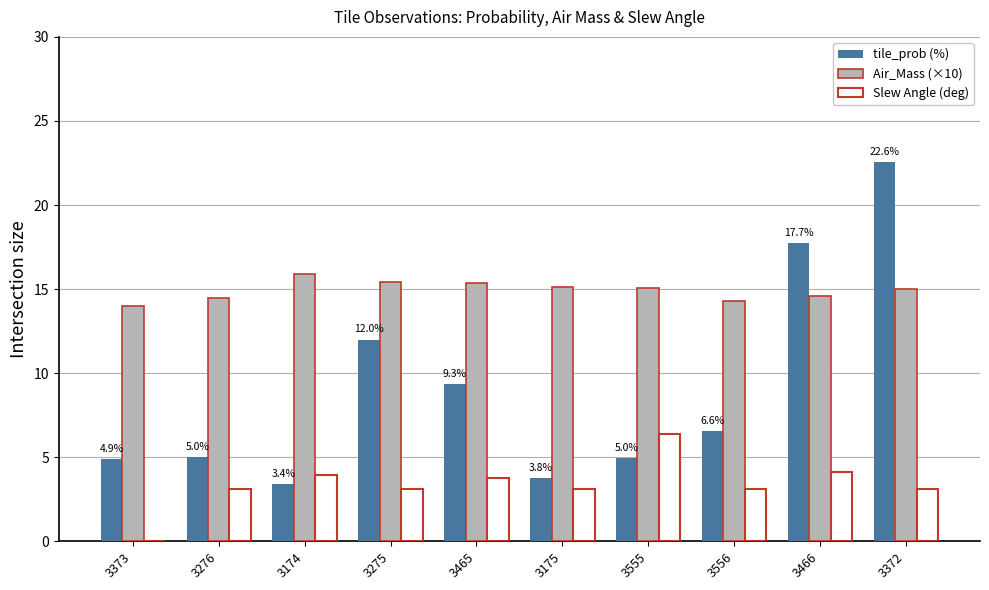

Which series has the largest total across all categories?

Air_Mass (×10)